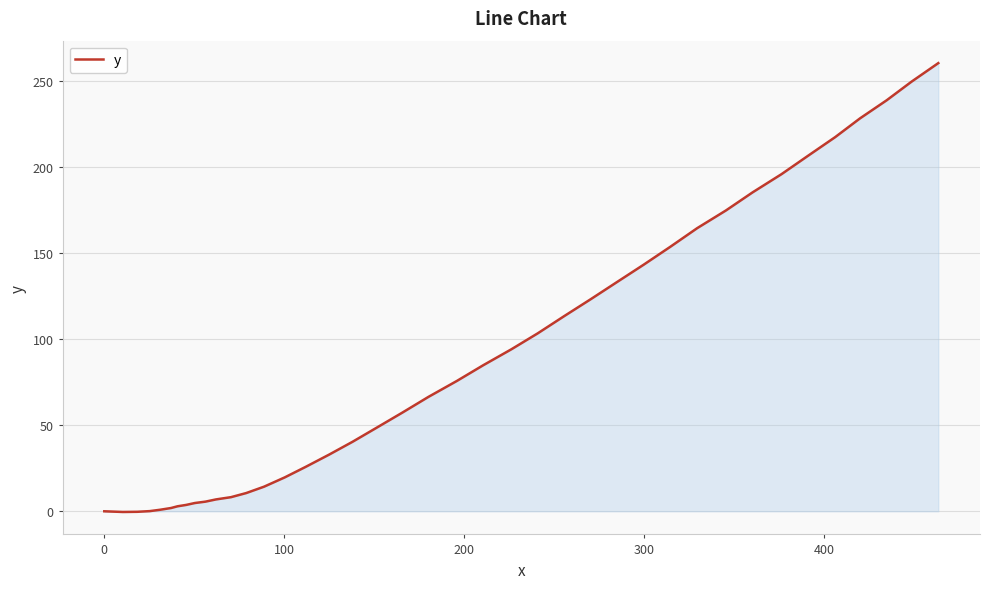

What is the difference between the maximum and minimum values?

260.8